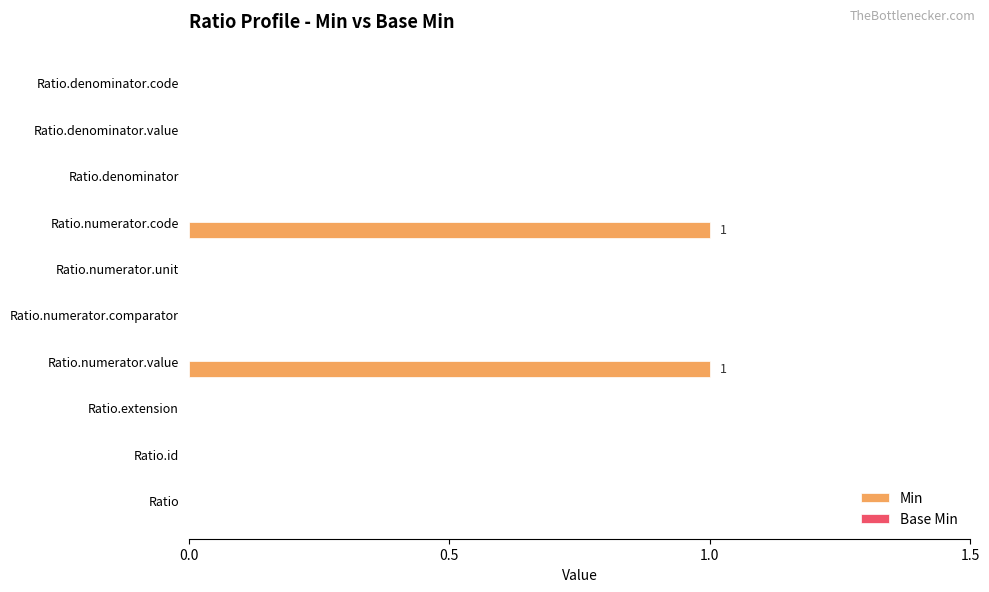

The chart shows a value of 0 at Ratio.extension. True or false?

True